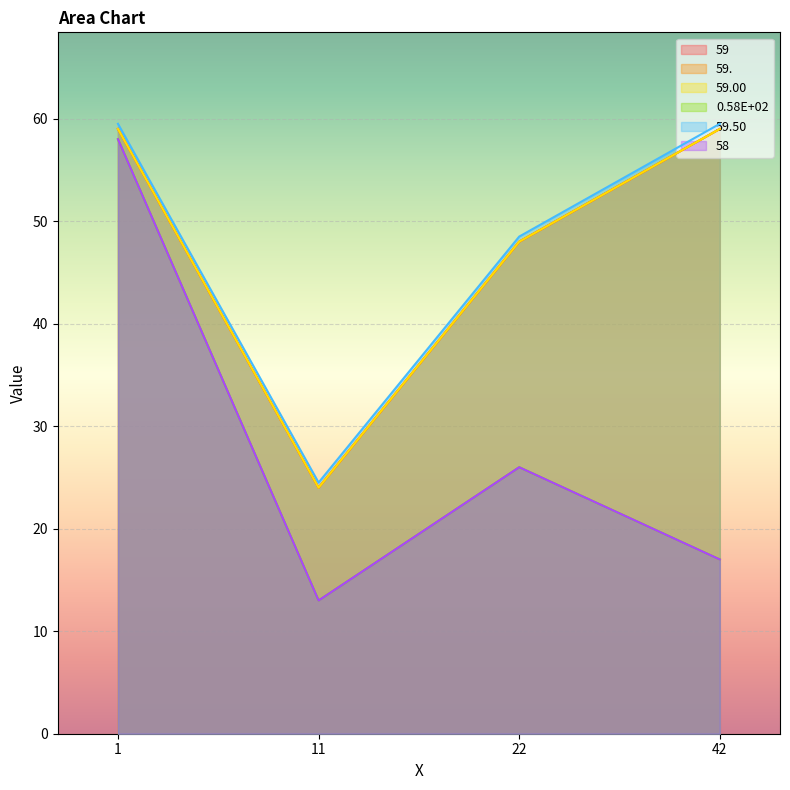

How many categories are shown in the chart?

4